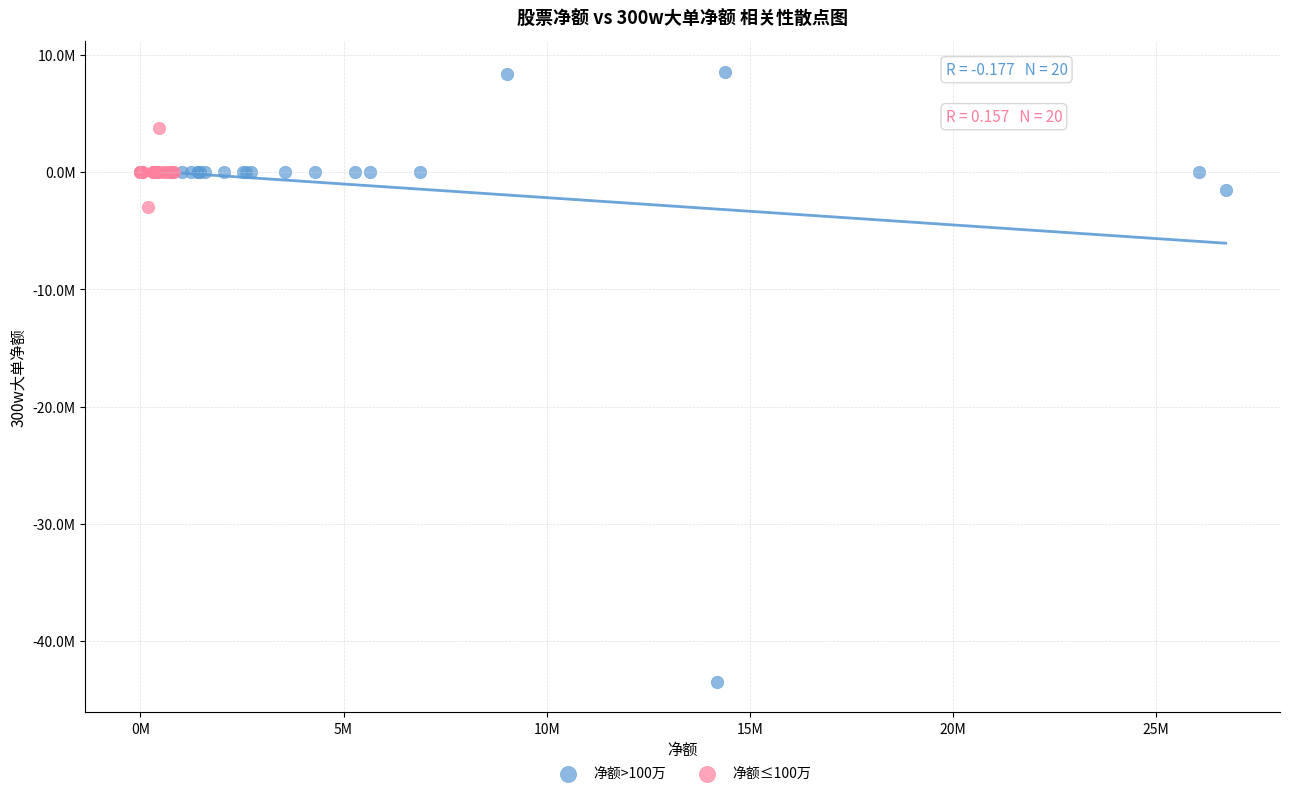

Which series reaches the minimum Y coordinate?

净额>100万